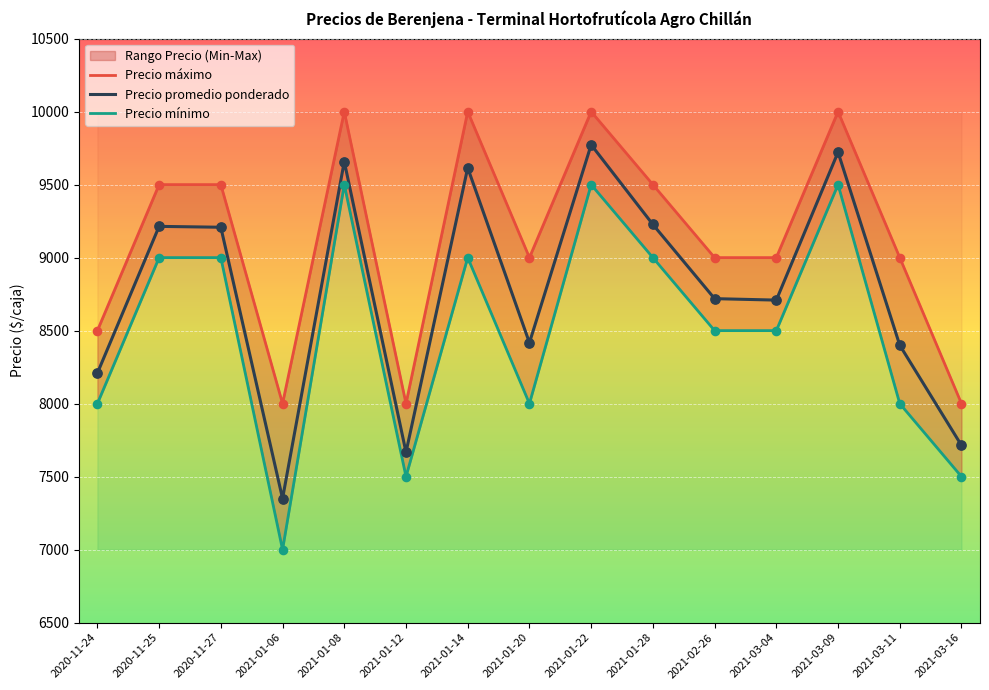

What is the total value across all series at 2021-01-20?

25417